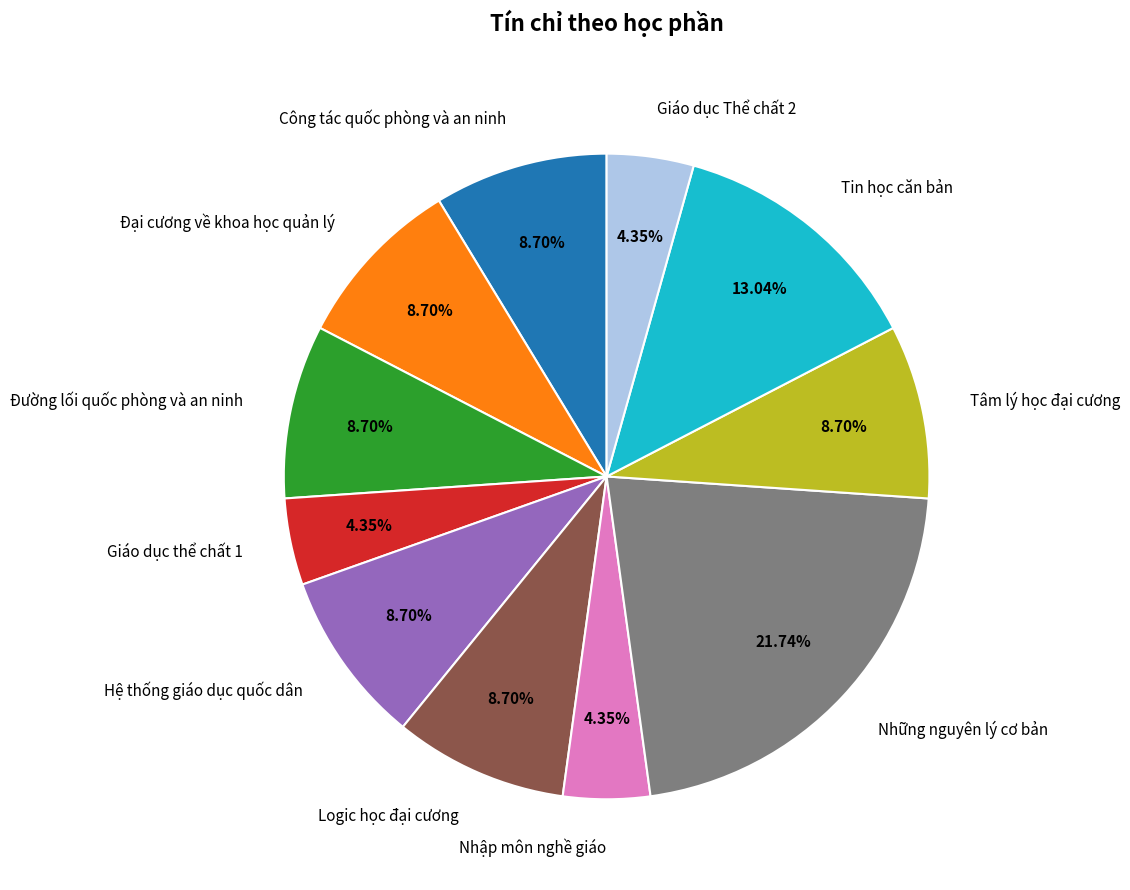

Between Hệ thống giáo dục quốc dân and Giáo dục Thể chất 2, which is larger?

Hệ thống giáo dục quốc dân